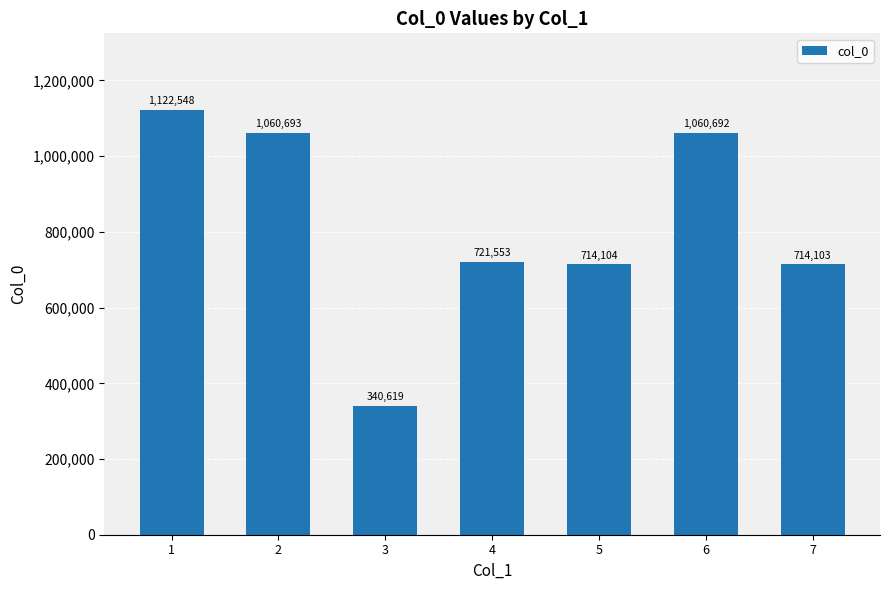

The value at 7 is 272641. True or false?

False